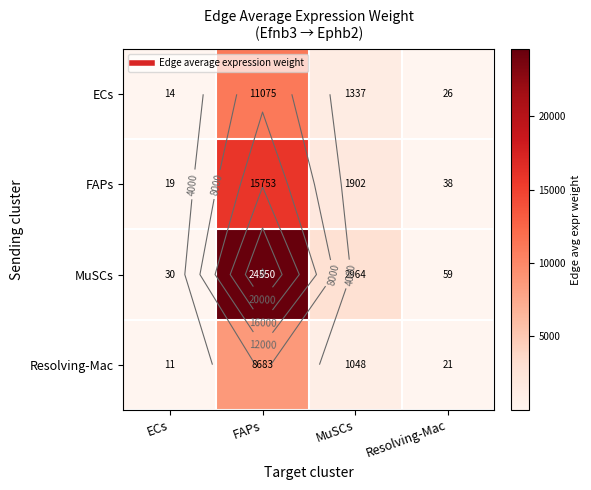

At how many categories does at least one series exceed 7819?

1